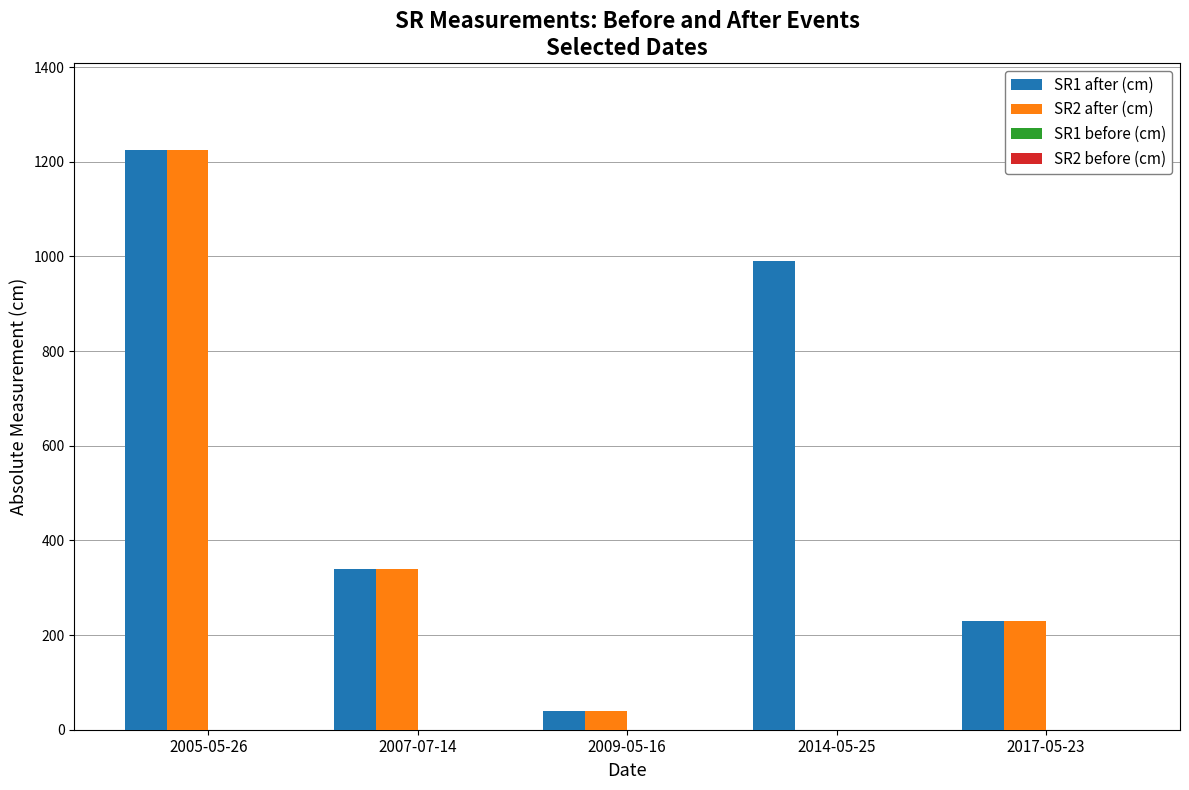

Which label corresponds to the largest value in the chart?

2005-05-26